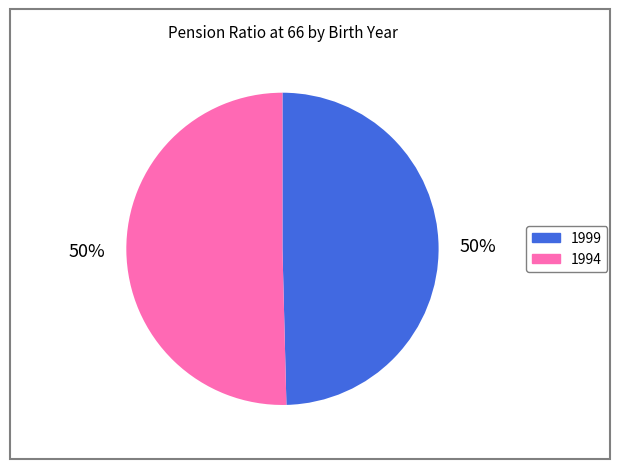

Which slice is the smallest?

1999